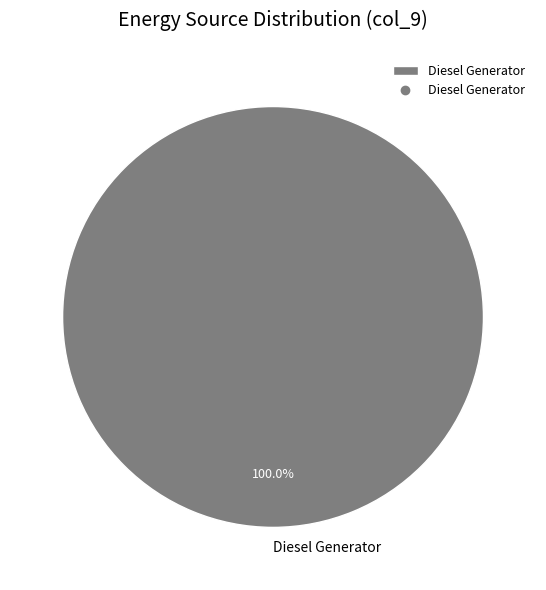

Does any single category account for the majority?

Yes